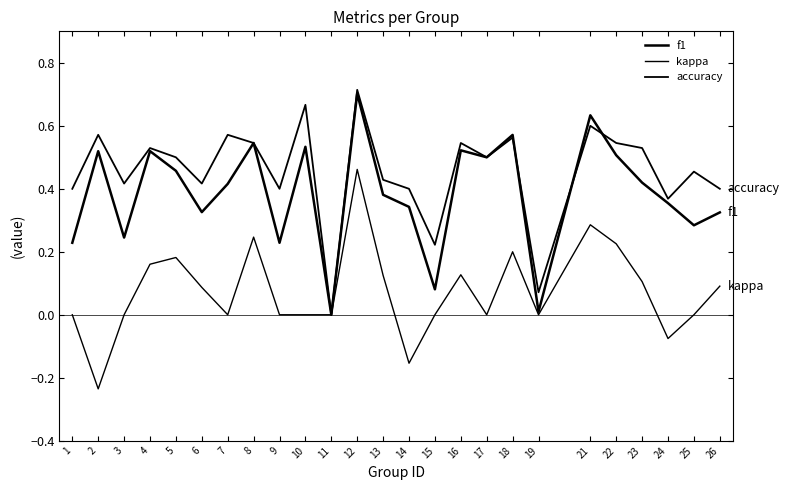

How many lines are shown in the chart?

3